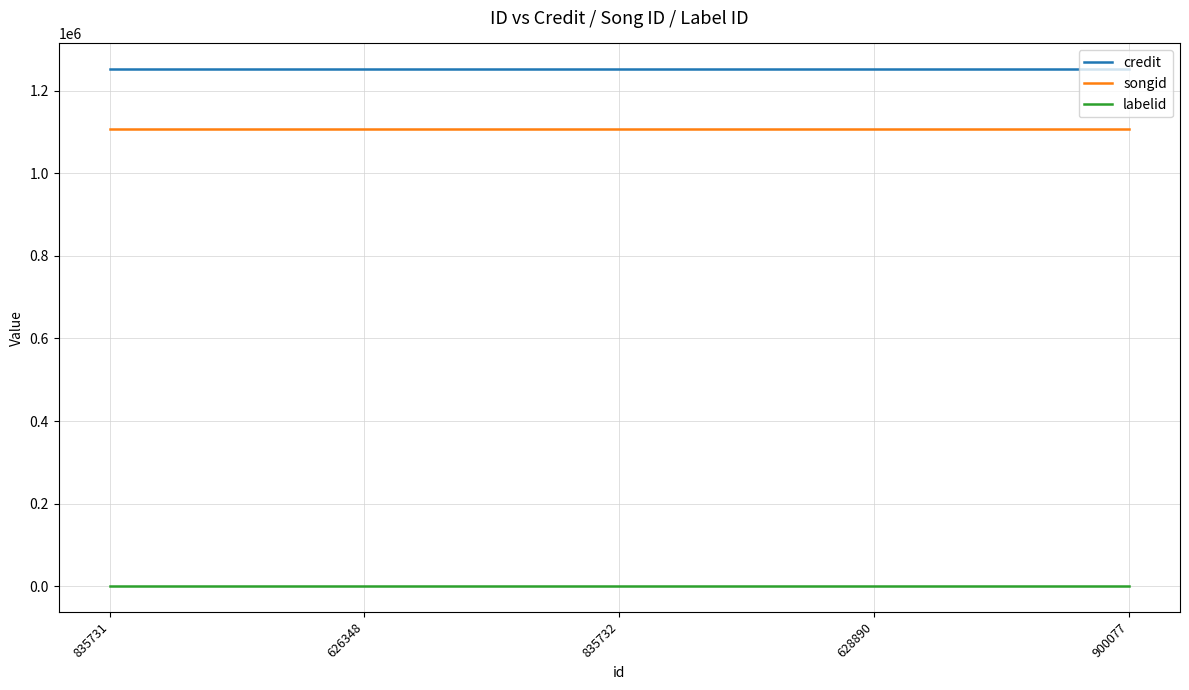

What is the minimum value for songid?

1106311